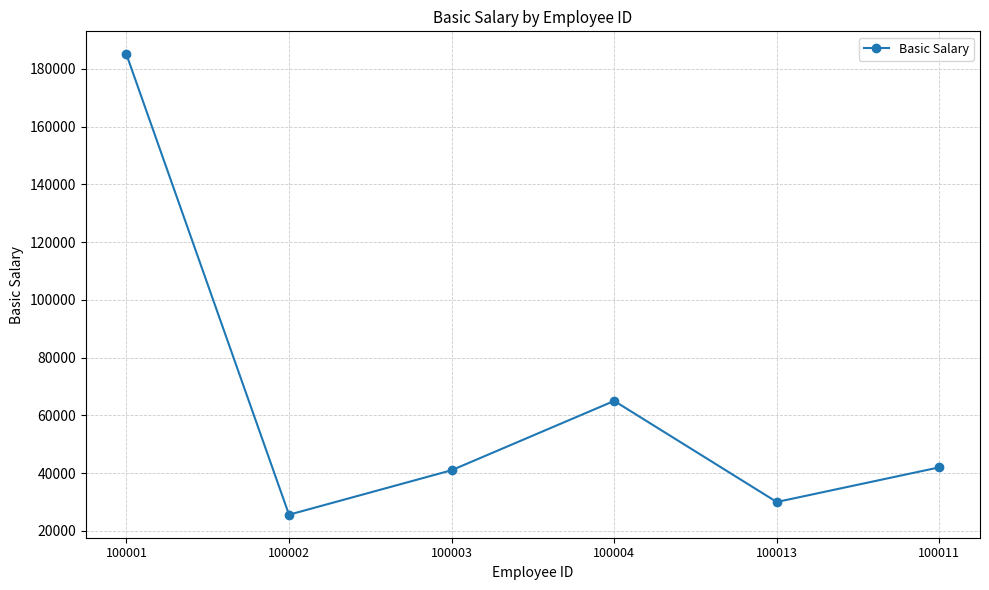

The value at 100002 is 16718. True or false?

False